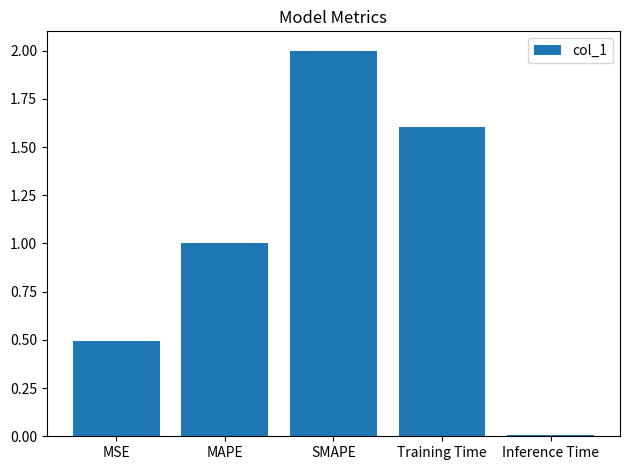

What is the change in value from MSE to Inference Time?

-0.5